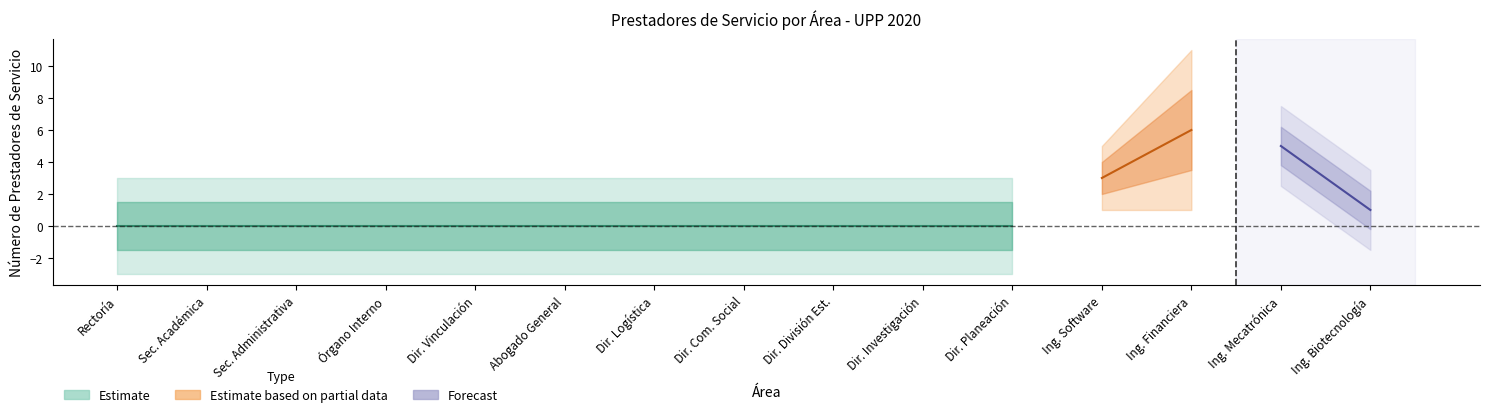

True or false: Rectoría and prestadores_count cross at least once.

False